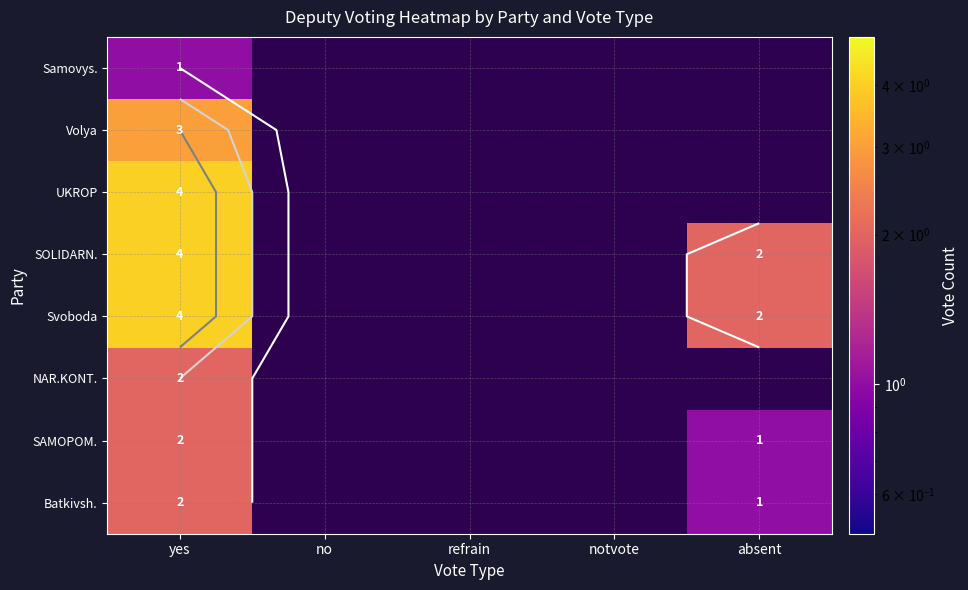

At which category is the sum across all series the highest?

yes